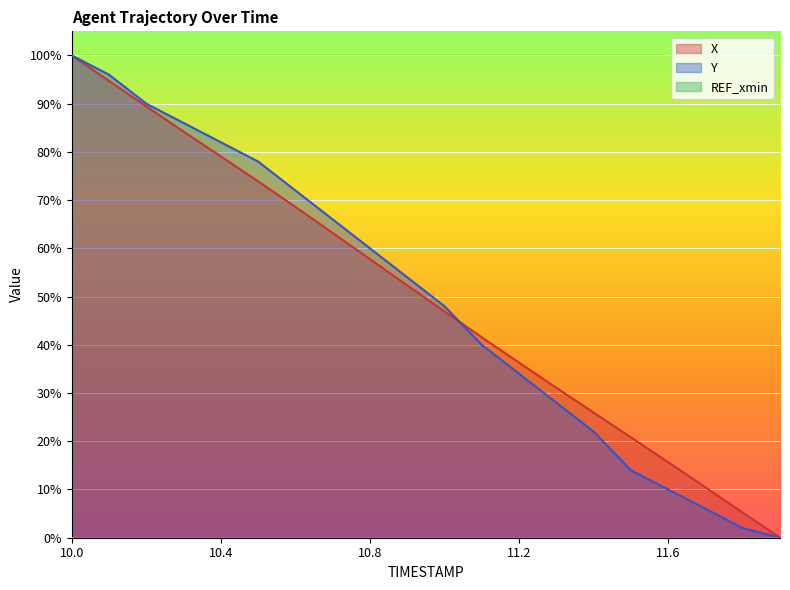

Where is Y nearest to the value 50?

11.0